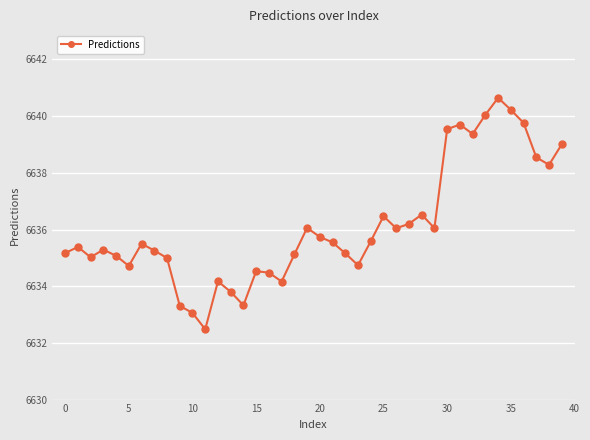

What is the difference between the second highest and minimum values?

7.7